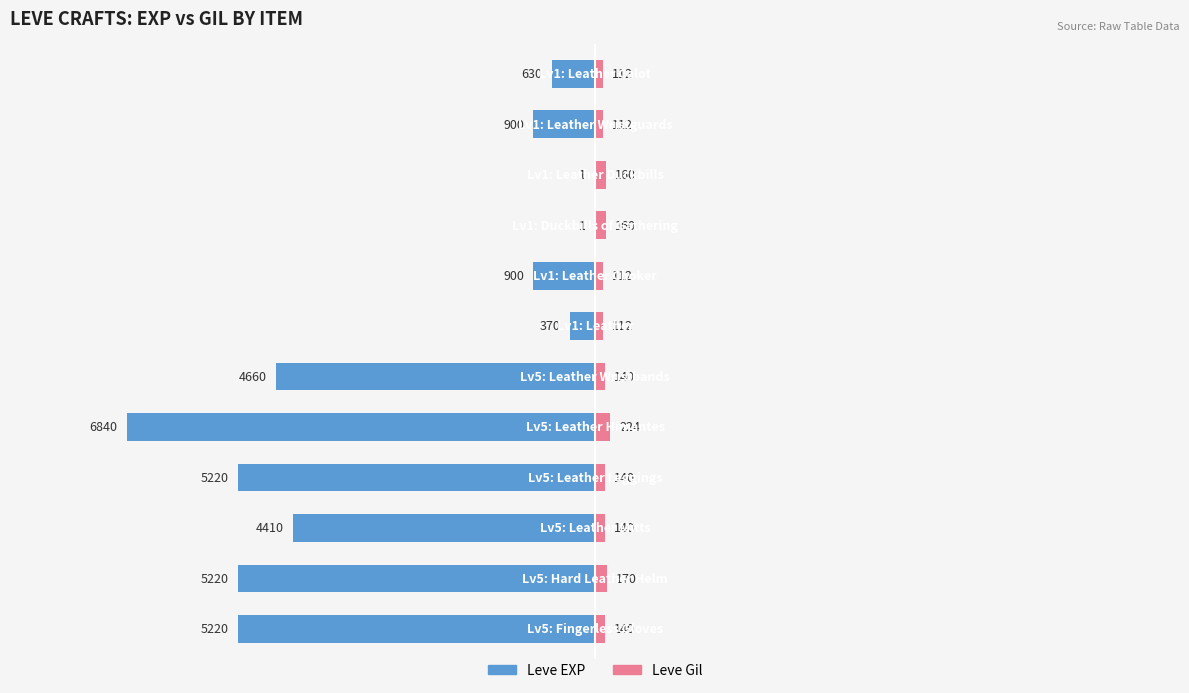

How many data points does each series have?

12